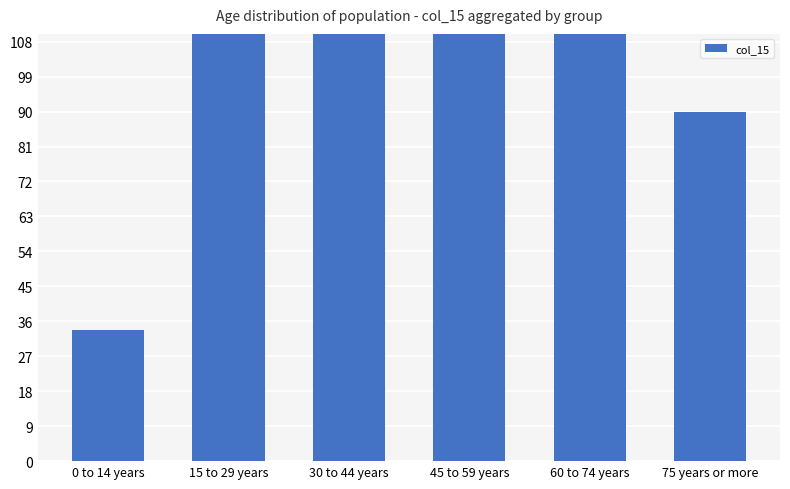

Reading left to right, what are all the values shown in this chart?

0 to 14 years=33.8	15 to 29 years=192.5	30 to 44 years=164.8	45 to 59 years=143.5	60 to 74 years=225.8	75 years or more=90.0